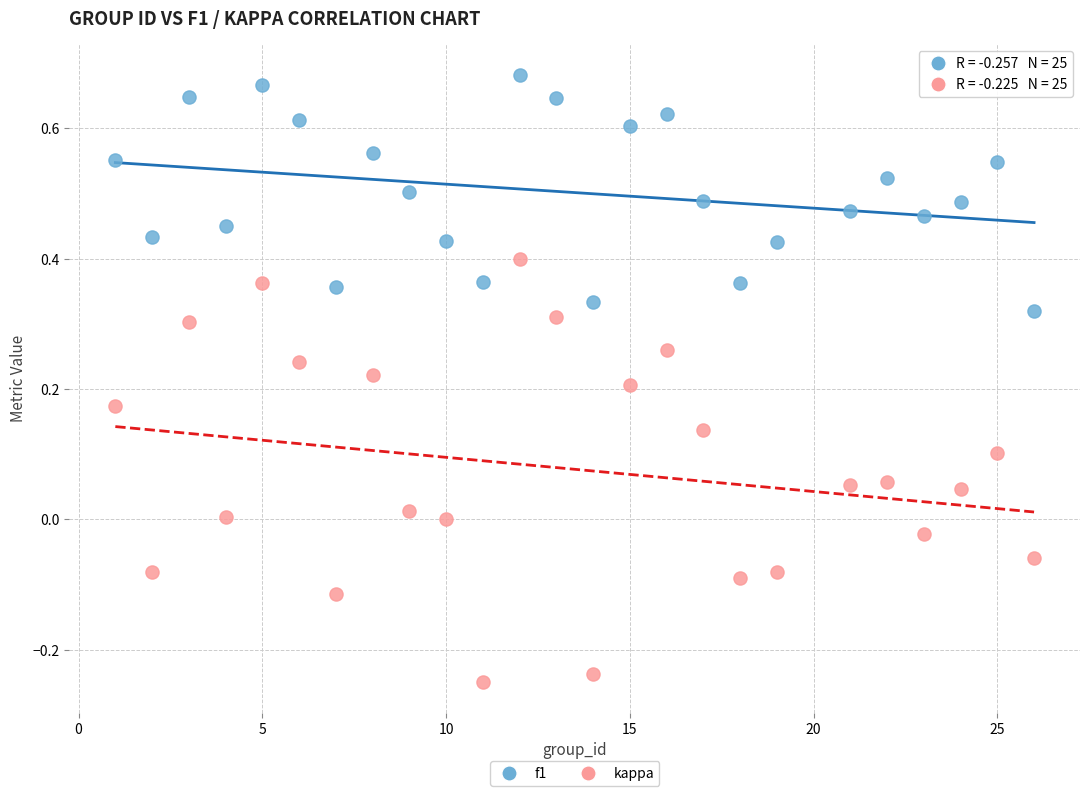

Which series has the widest spread of Y values?

kappa